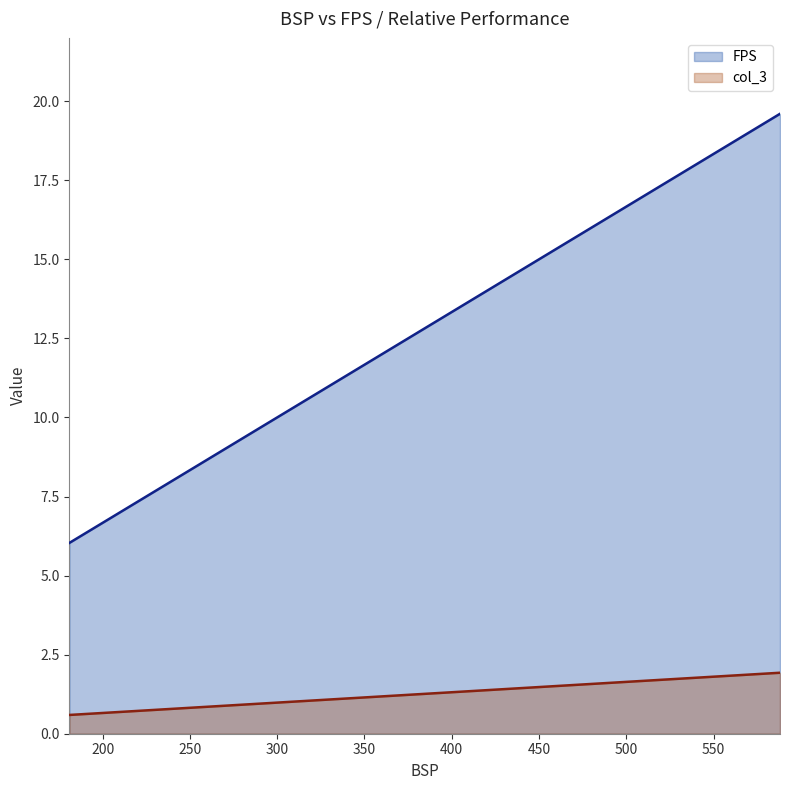

Does the chart display data point markers on the line(s)?

No